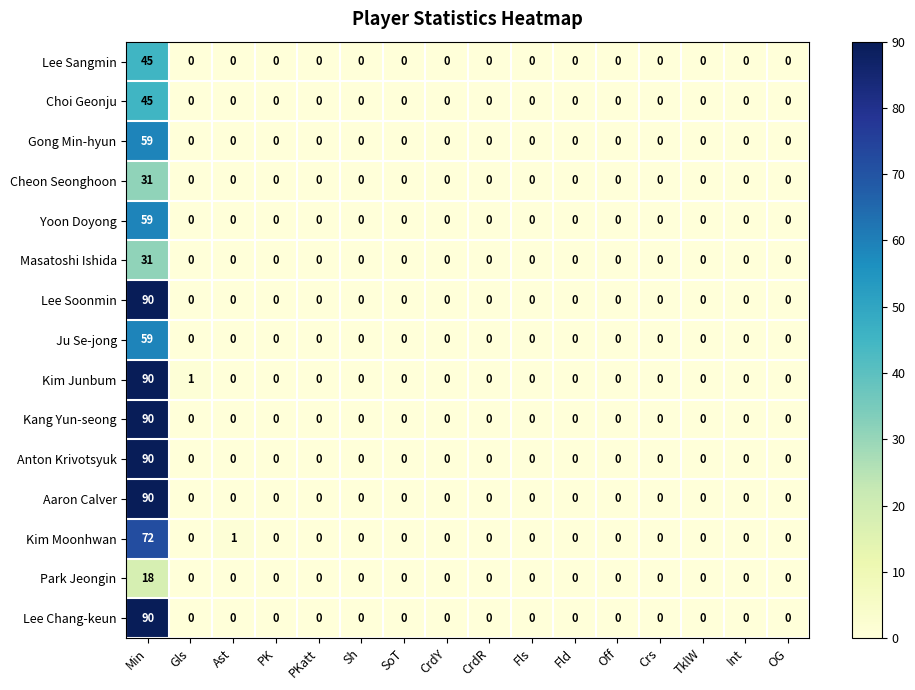

What is the sum of all Kim Junbum values?

91